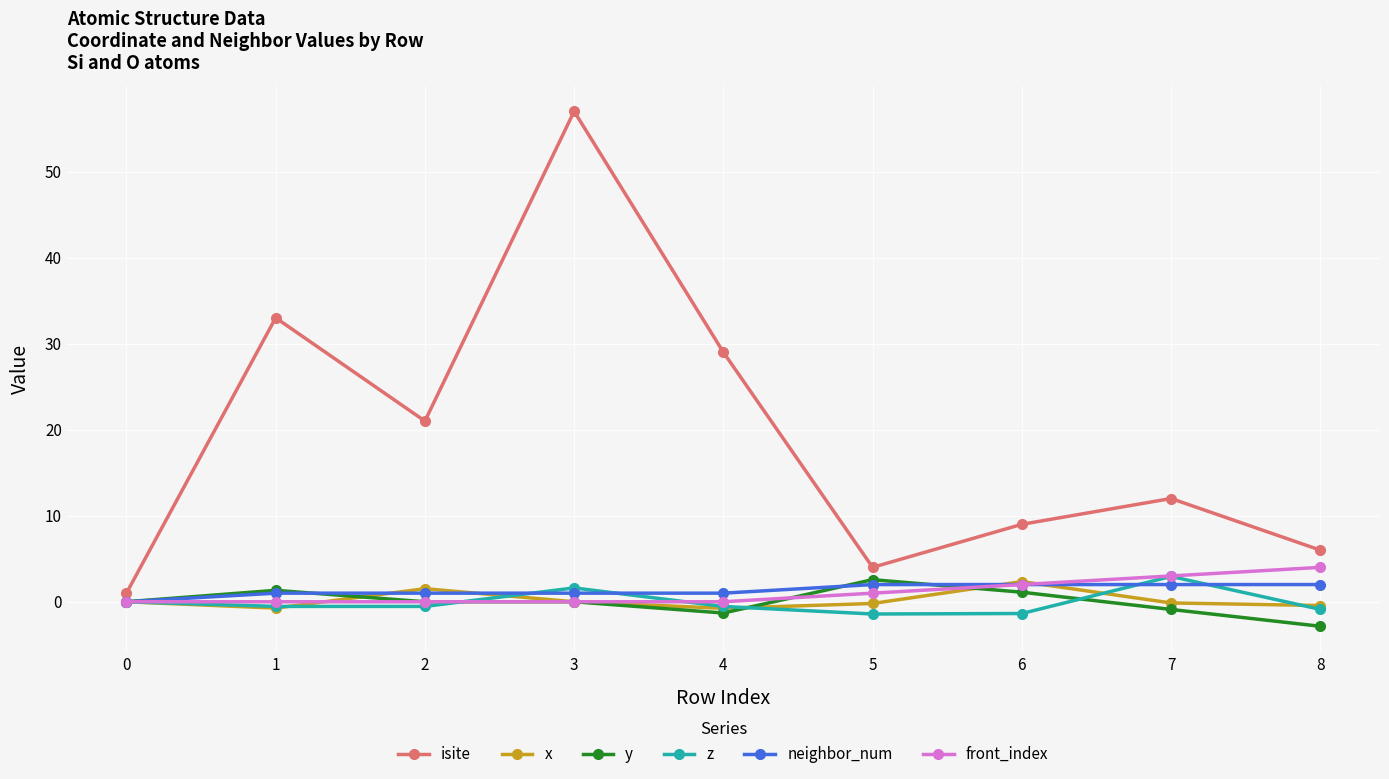

Between 3 and 8, which series saw the biggest shift?

isite